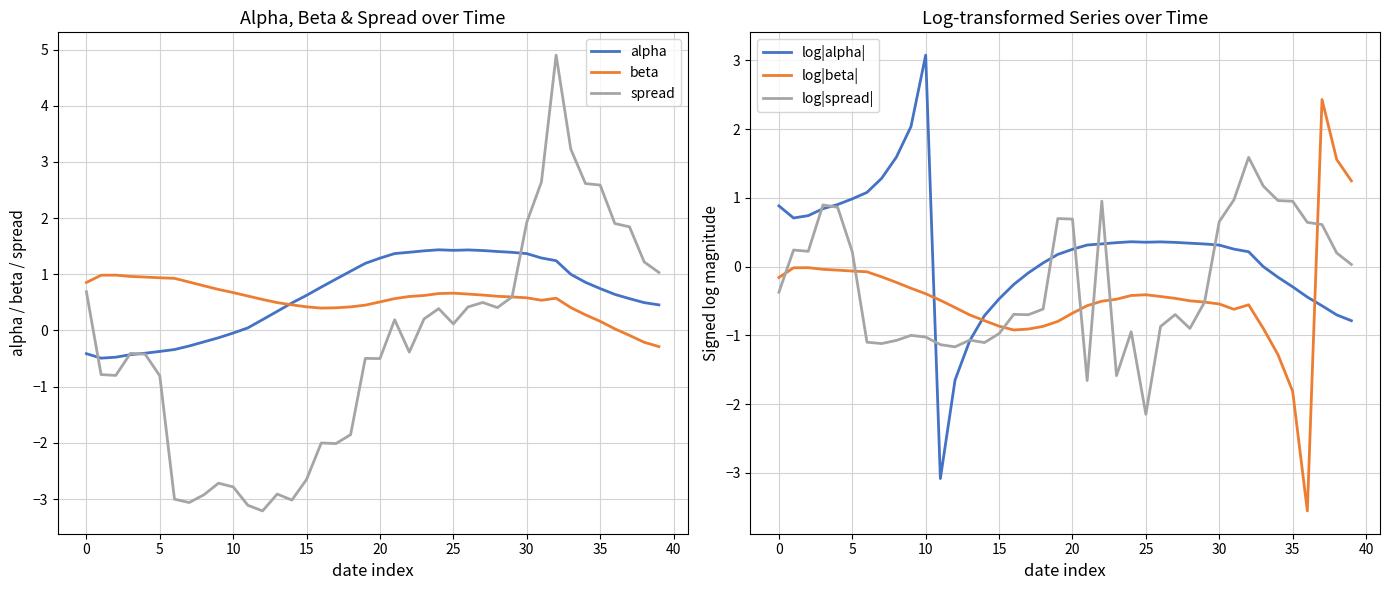

What is the difference between the second highest and minimum values in the alpha series?

1.9